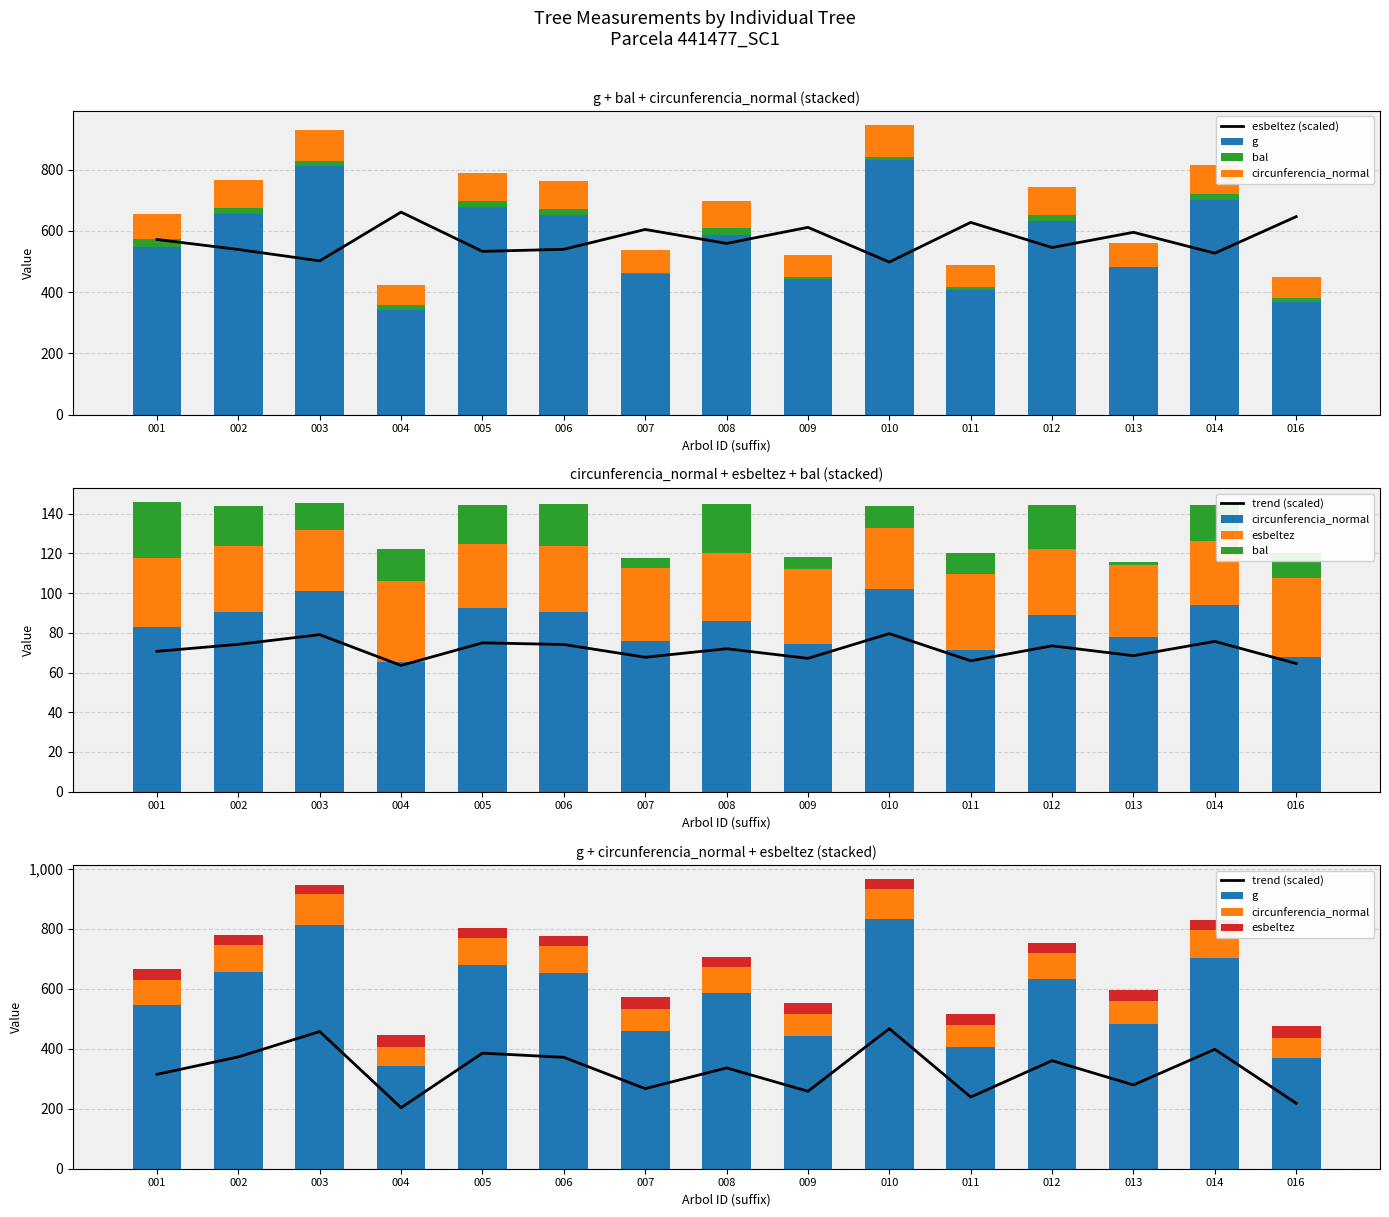

What is the smallest value displayed?

1.6